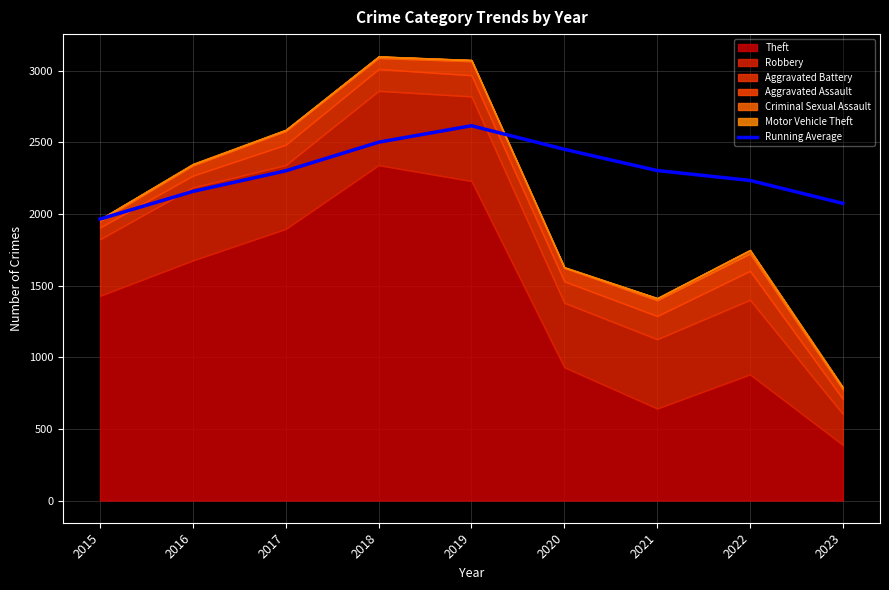

Is it true that the value at 2017 is 1390.0?

False